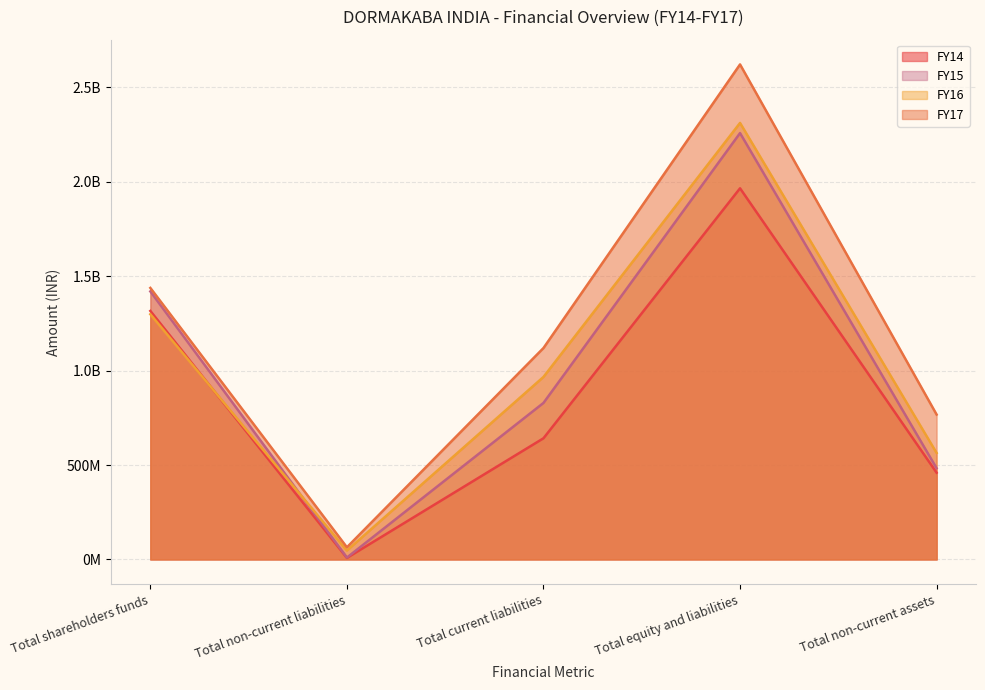

What is the difference between the highest and lowest values at Total non-current liabilities?

56239936